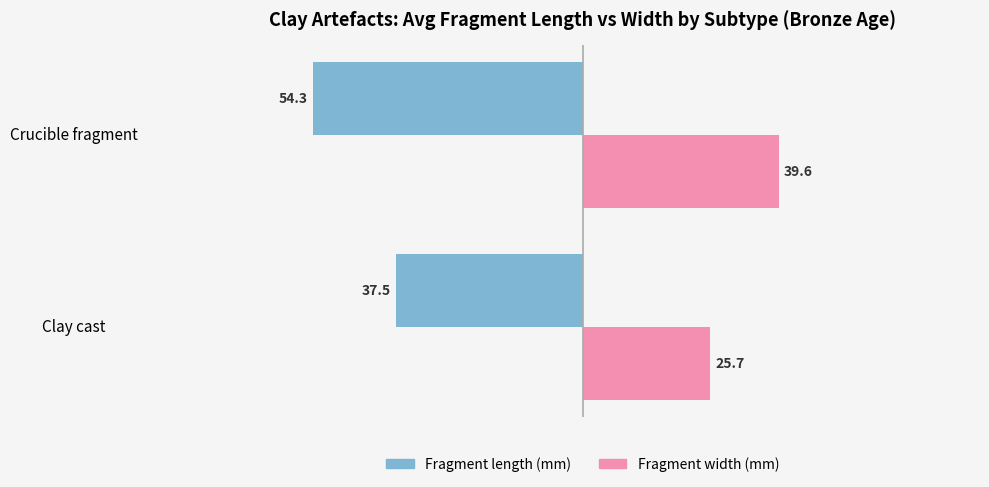

What is the difference between the highest and lowest values at Clay cast?

63.2